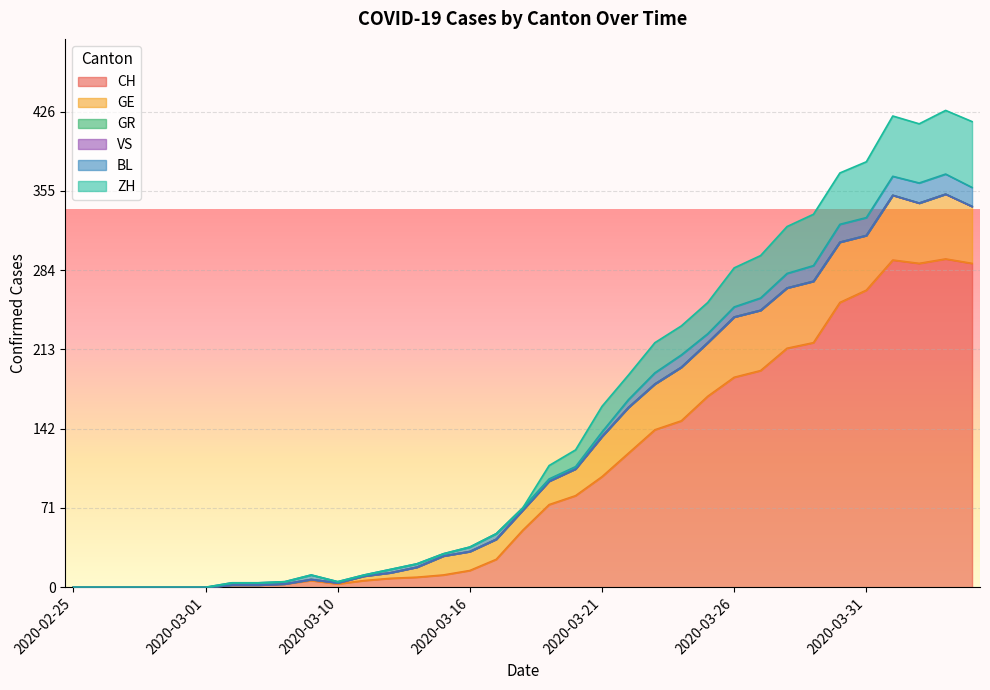

True or false: VS and GE intersect in this chart.

False